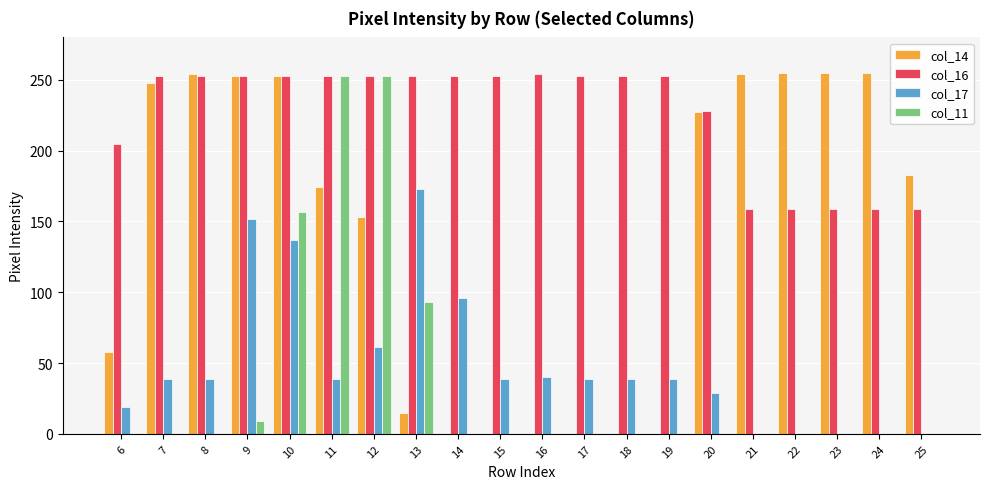

Which series has the largest total across all categories?

col_16